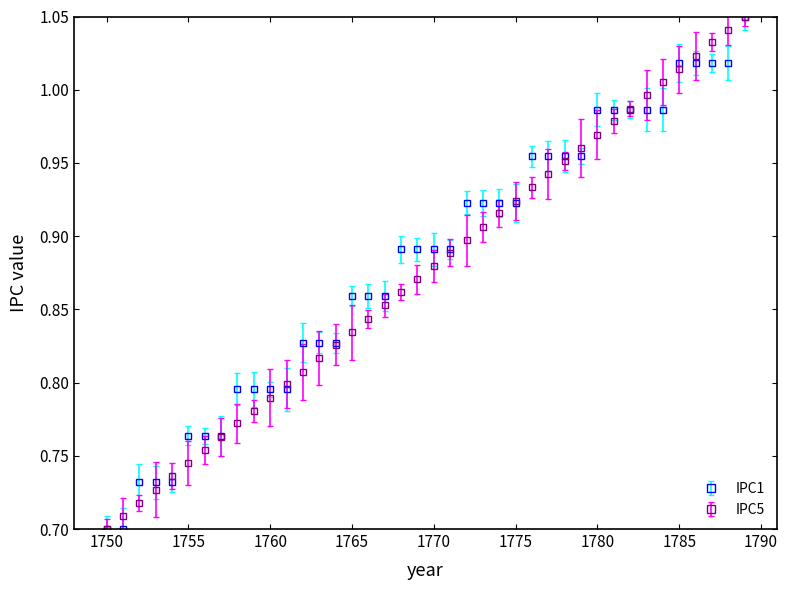

At how many categories does at least one series exceed 0?

40